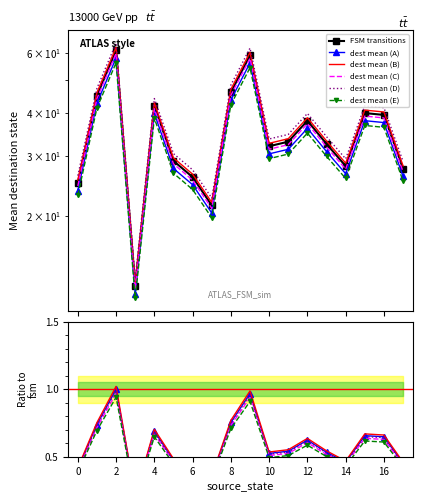

True or false: dest mean (D) has a value of 0.6 at 15.

True